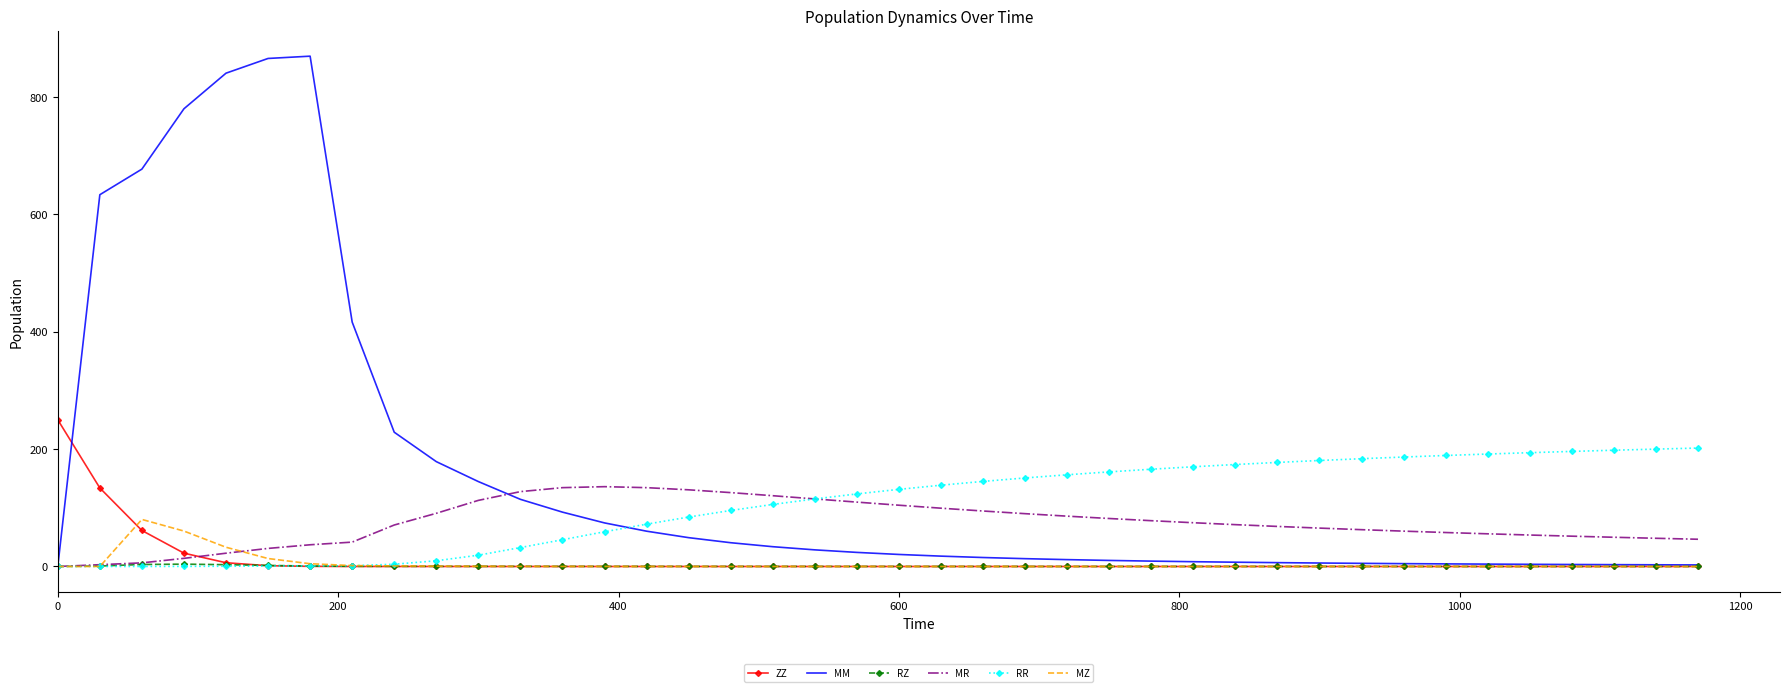

What are all the series names shown in the legend?

ZZ, MM, RZ, MR, RR, MZ